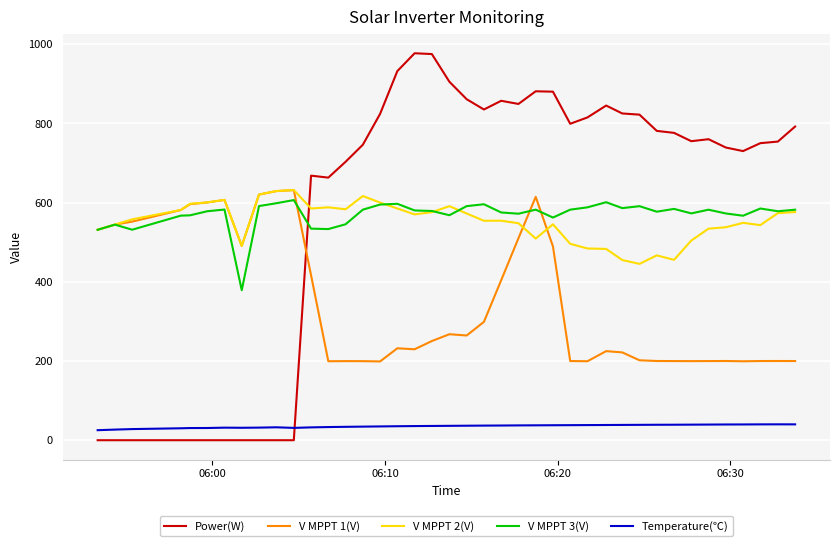

Which series has the widest spread of values?

Power(W)